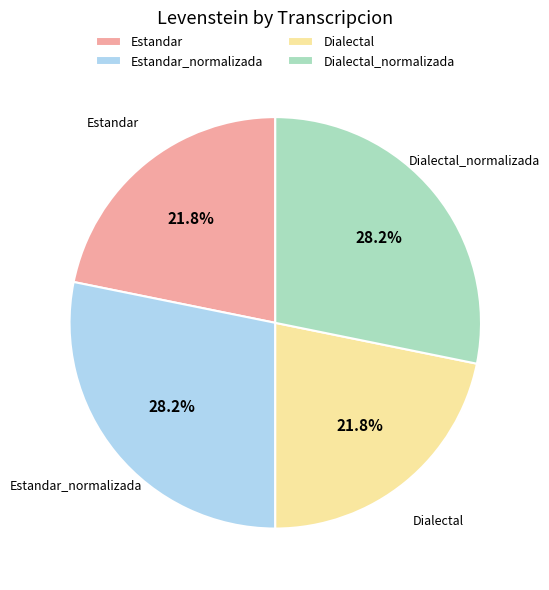

Does any single category account for the majority?

No